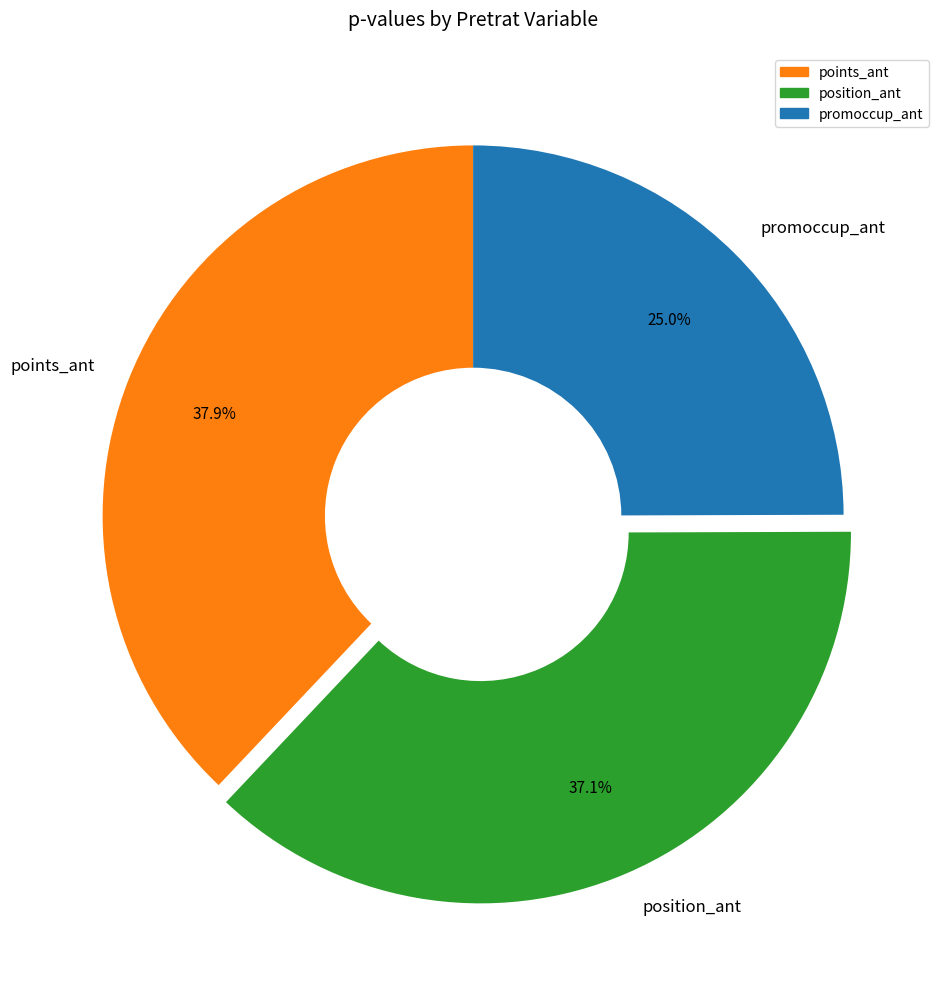

What is the ratio of the value at promoccup_ant to the value at points_ant?

0.7